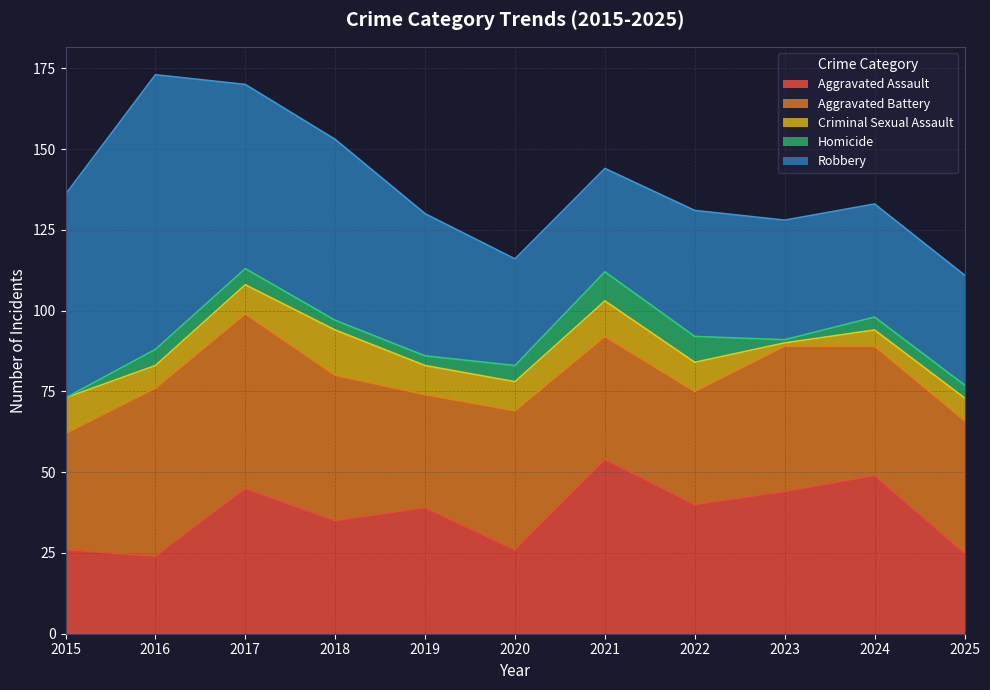

The value of Criminal Sexual Assault at 2019 is 9. True or false?

True